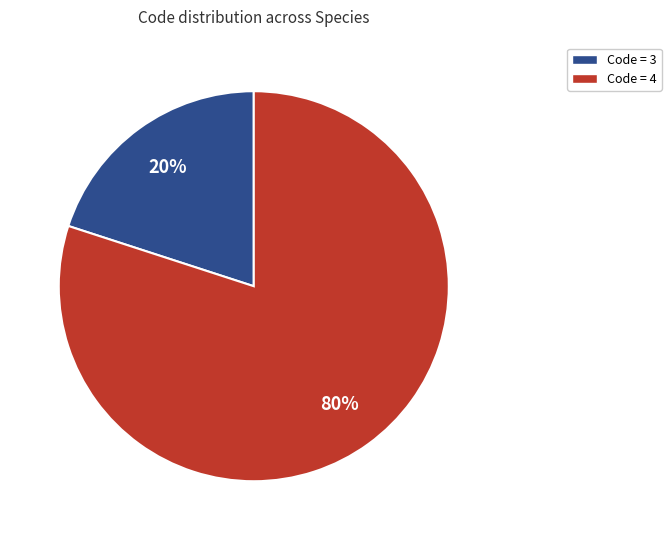

How many segments does this pie chart have?

2